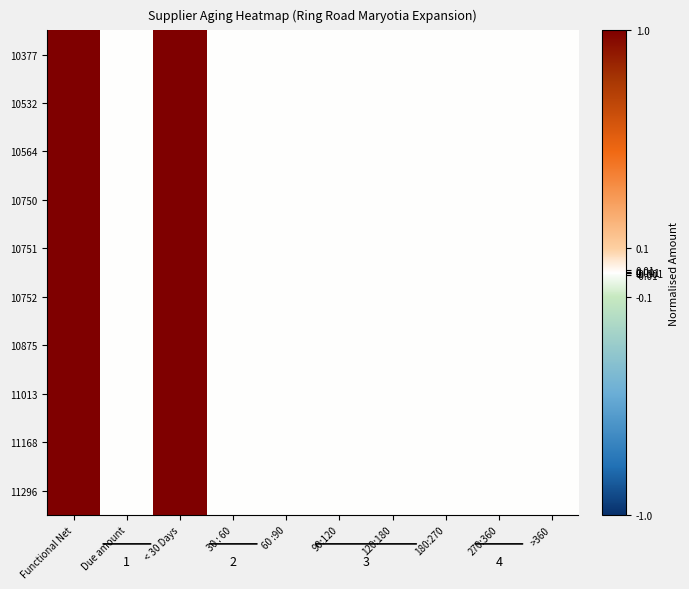

What is the total value across all series at Functional Net?

10